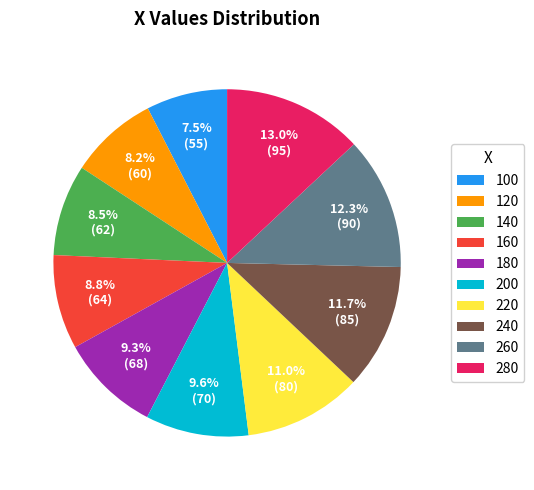

What percentage do 260 and 220 together represent?

23.3%